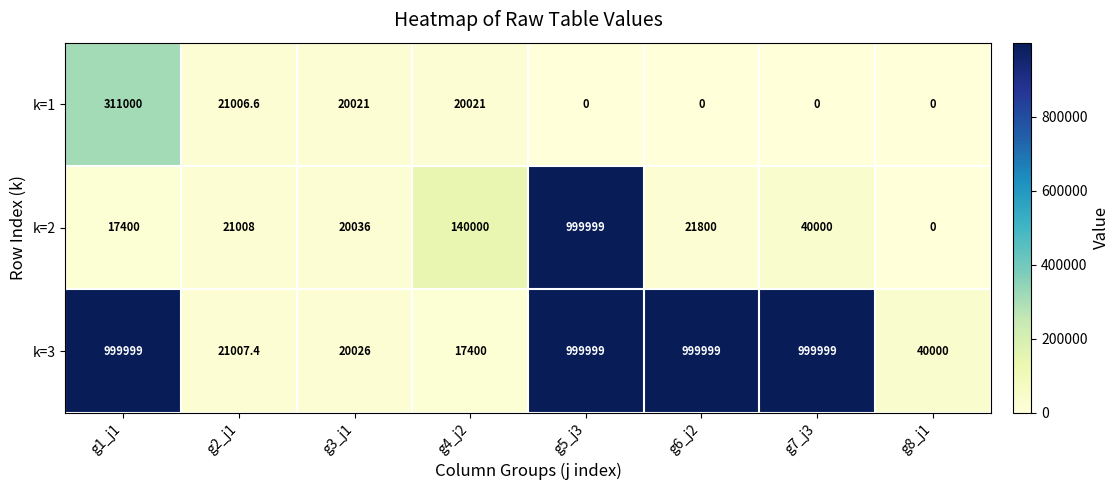

Is it true that k=2 equals 653877.6 at g8_j1?

False